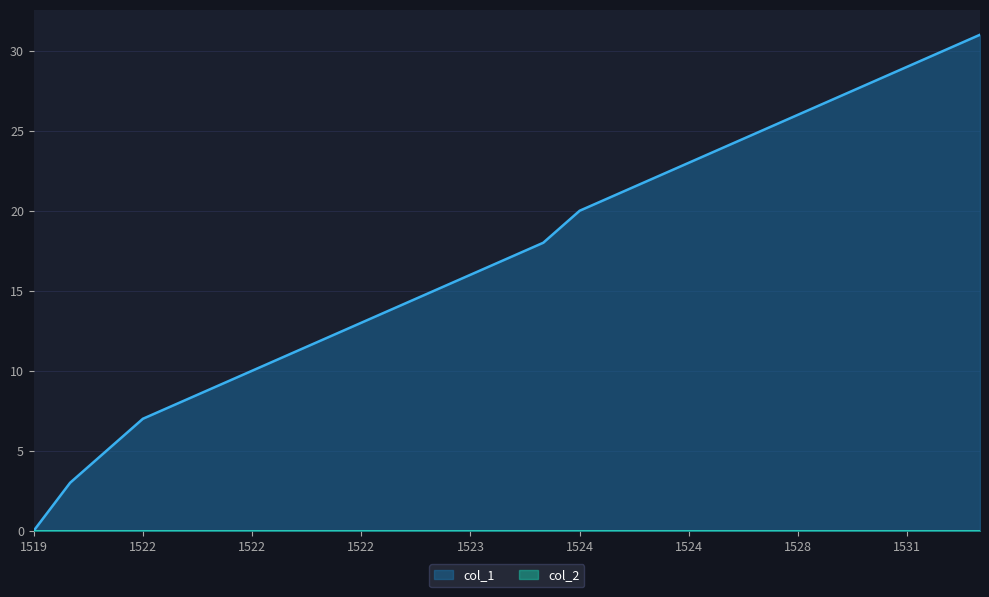

Where is the data nearest to the value 15?

1523379971